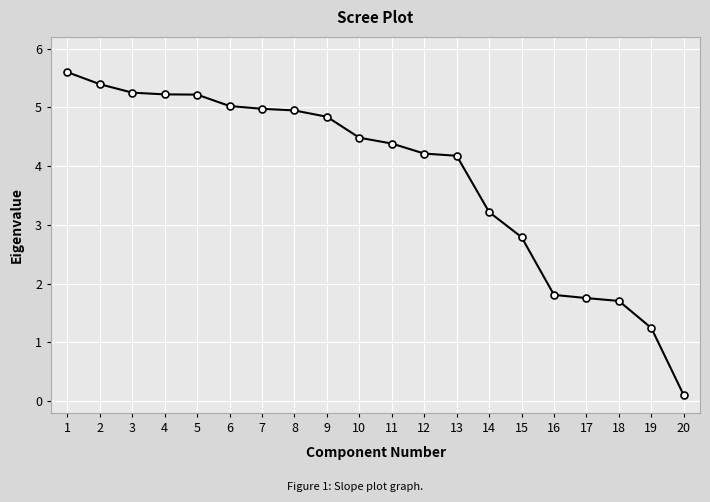

Does the chart have visible grid lines?

Yes